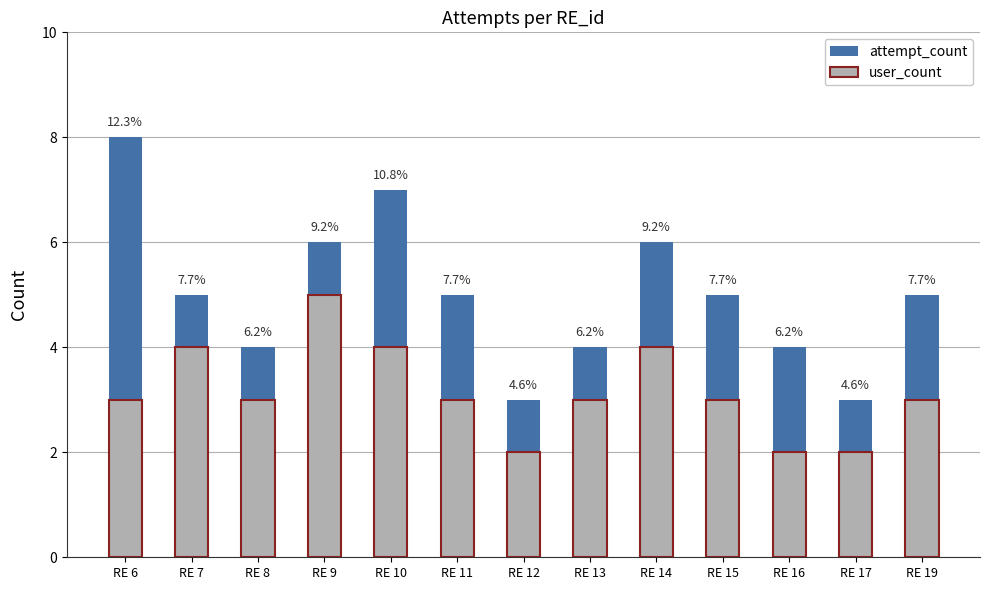

The attempt_count series shows 6 at RE 13. True or false?

False